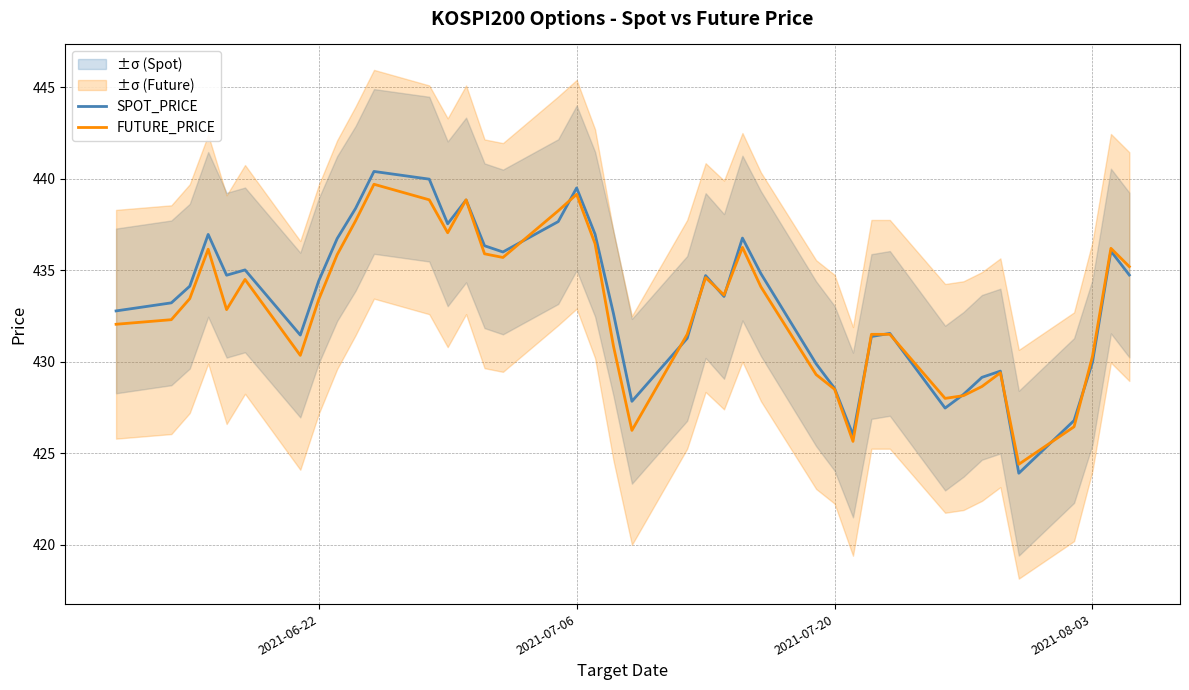

What is the lowest value of the FUTURE_PRICE series?

424.4